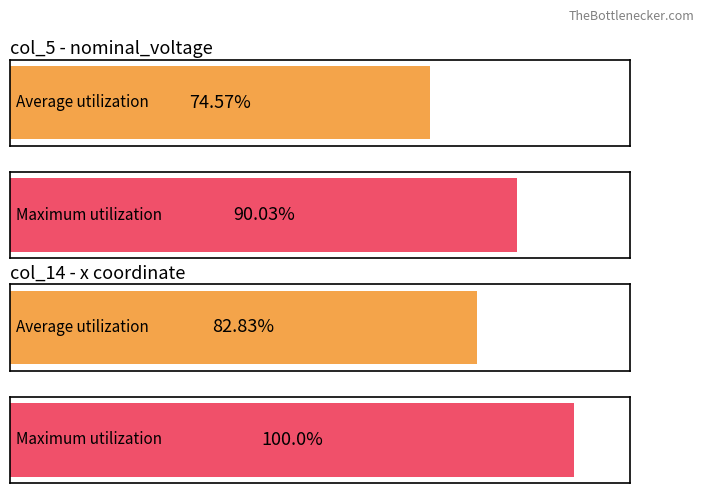

The dist_to_slack series shows -0.6 at 5. True or false?

False